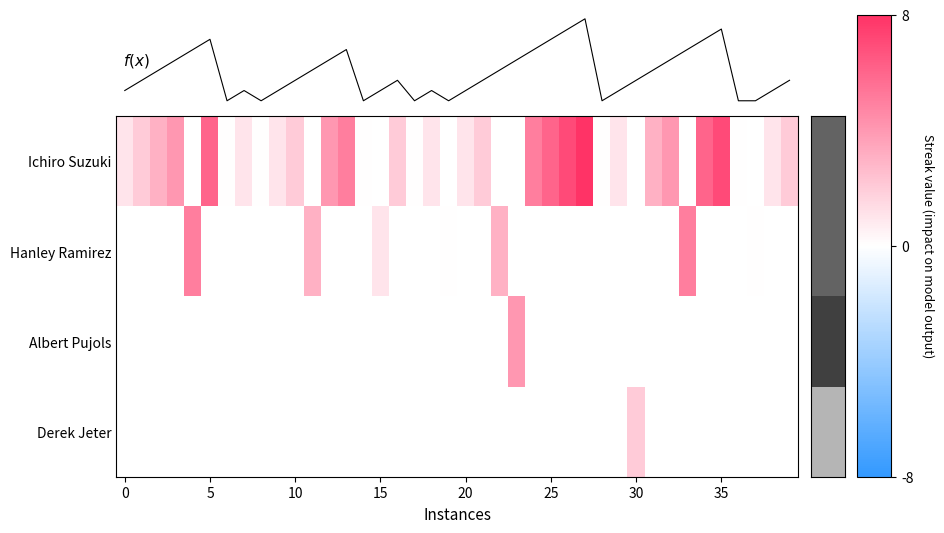

Count the number of data series in this chart.

5